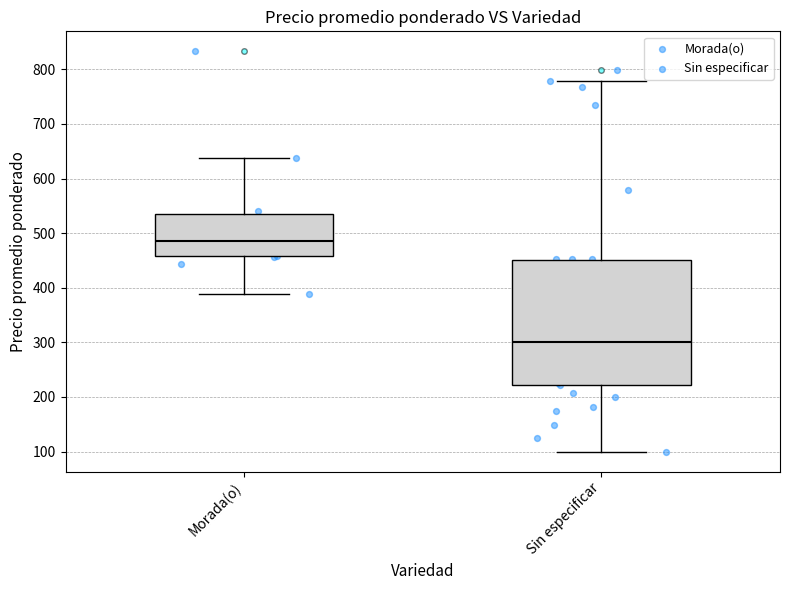

Reading left to right, read every box against the y-axis: the position of its median line, the range the box covers, and the ends of its whiskers. The values are not printed on the chart, so give them approximately, as read against the axis.

Morada(o): median 490, box 460 to 530, whiskers 390 to 640
Sin especificar: median 300, box 220 to 450, whiskers 100 to 780